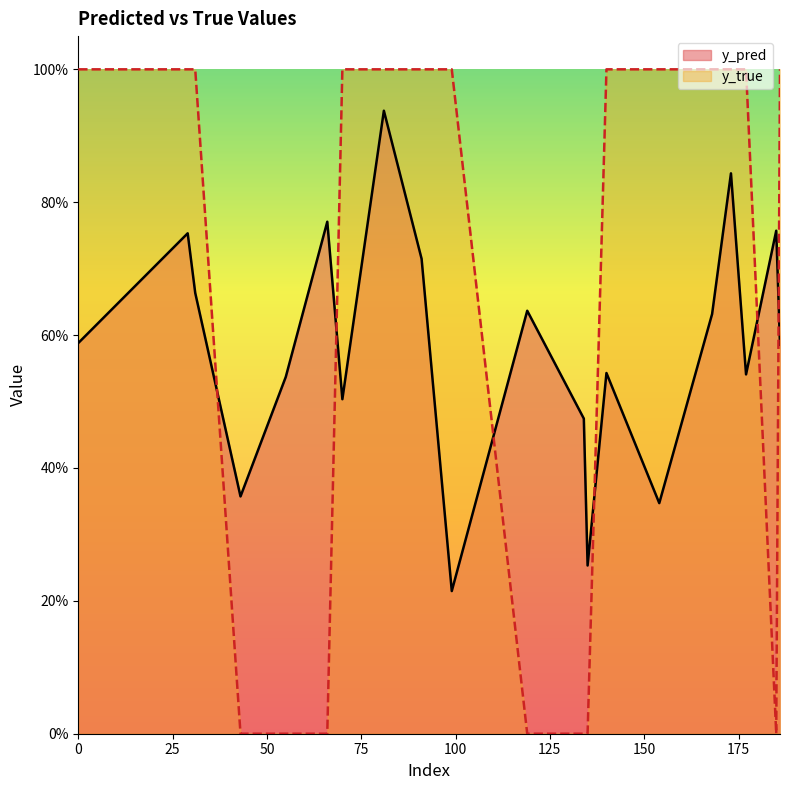

Which series changed the most between 70 and 186?

y_pred